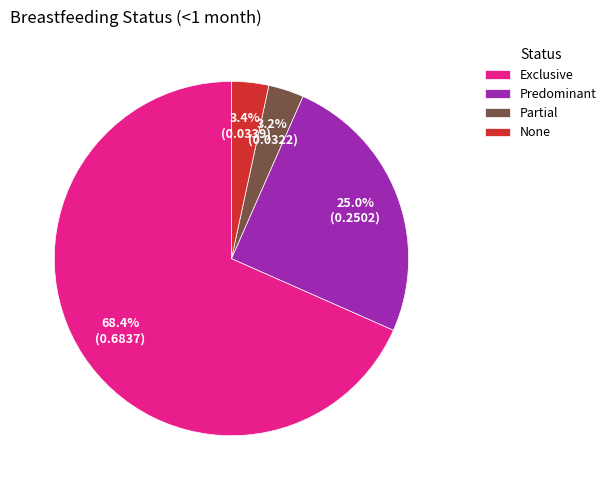

To the nearest percent, what is the average slice percentage?

25%